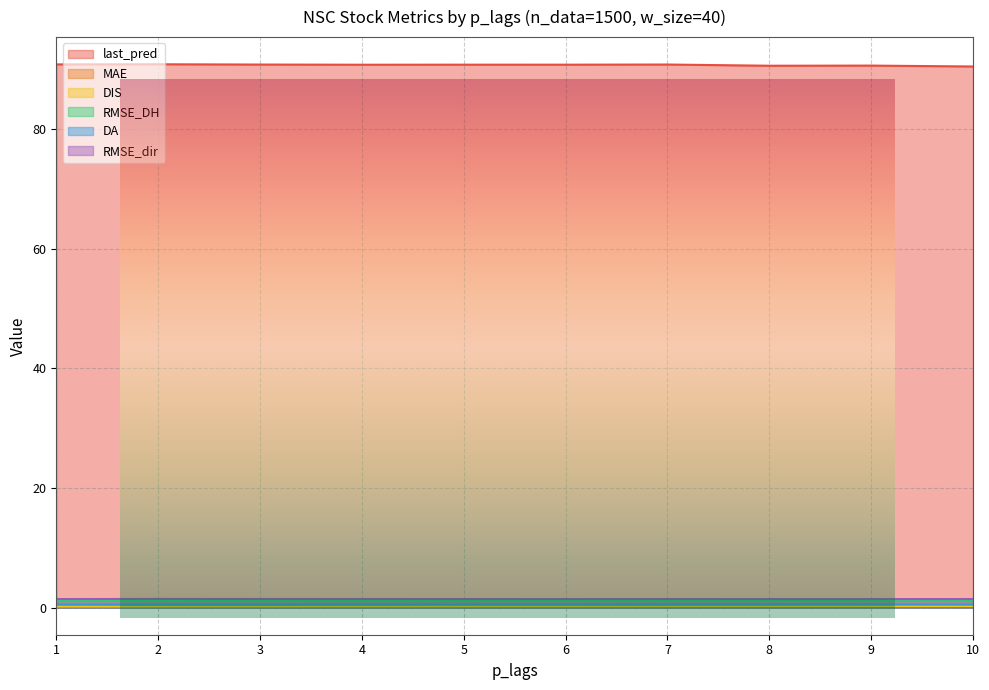

What is the value of the RMSE_dir point at the 8th from the left?

1.4